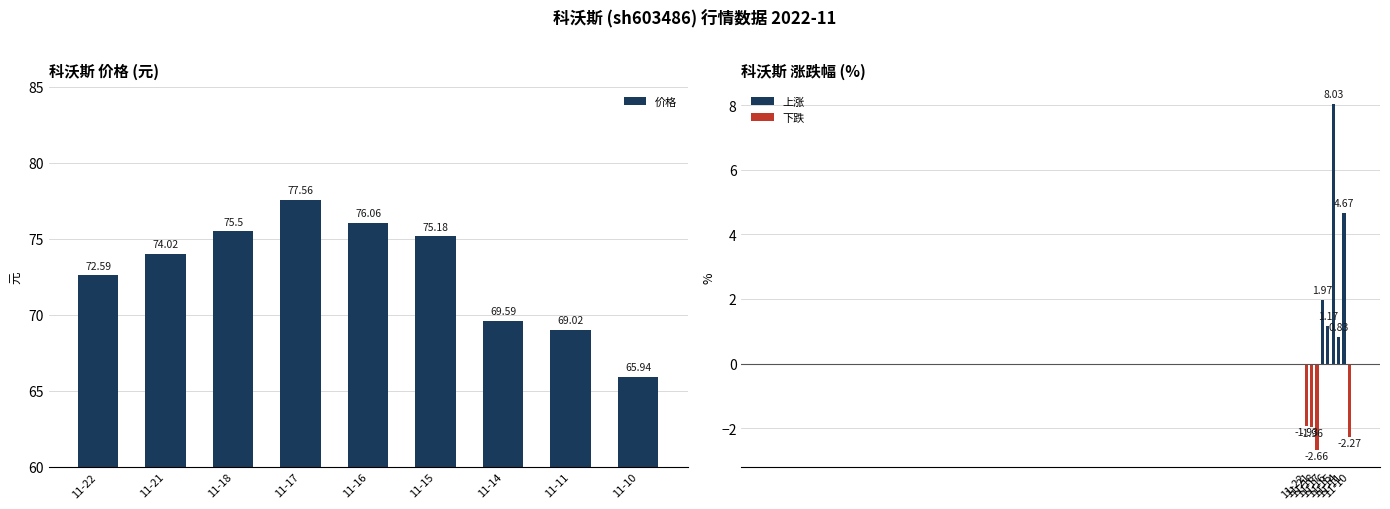

What is the change in value from 11-21 to 11-10?

-8.1